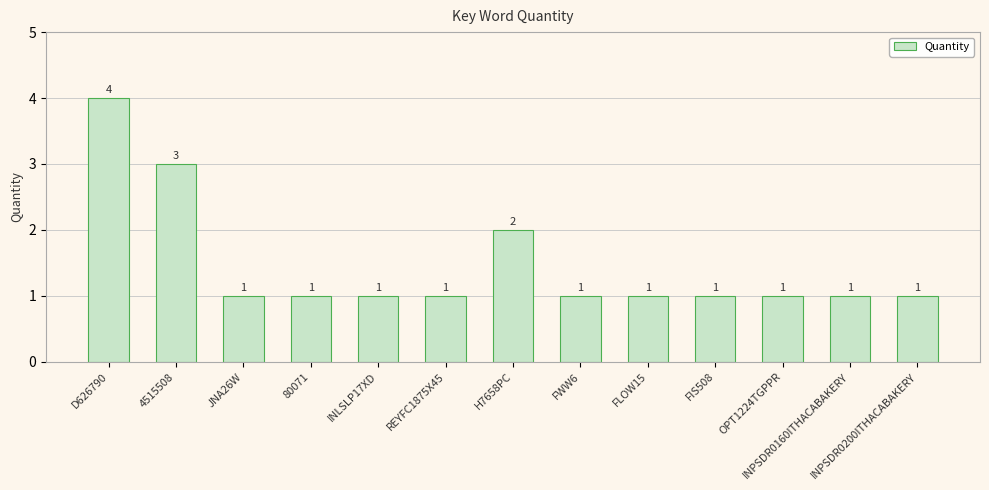

What position from the left is 80071?

4